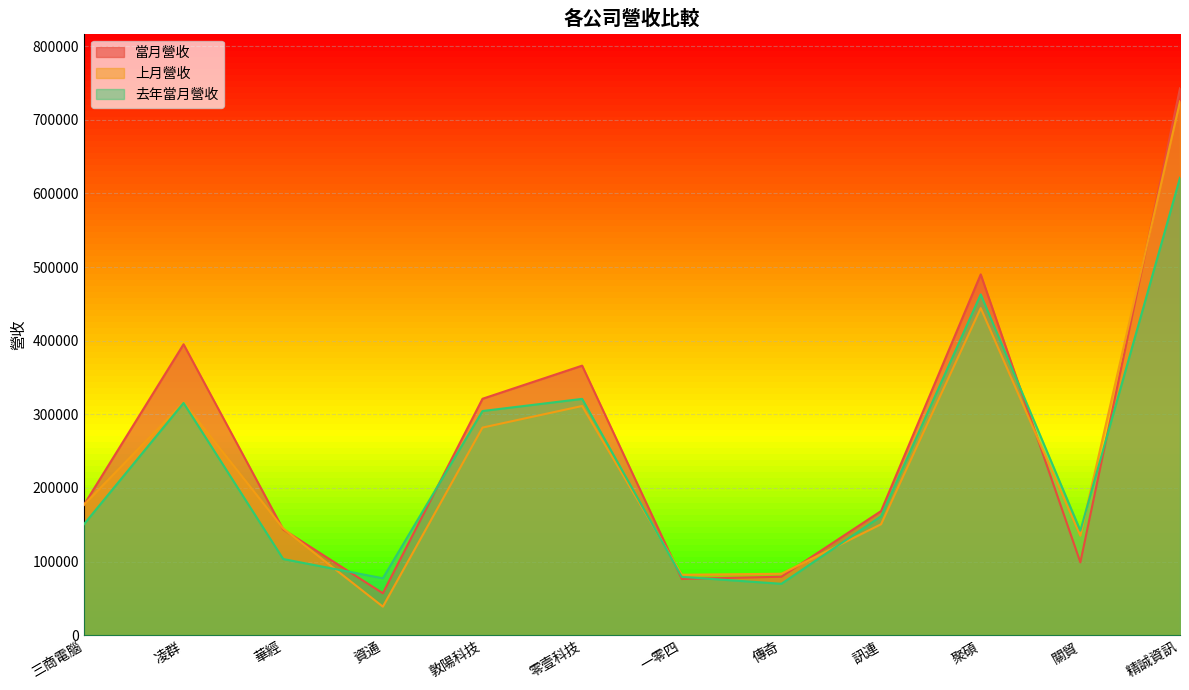

The 去年當月營收 series shows 142125 at 關貿. True or false?

True